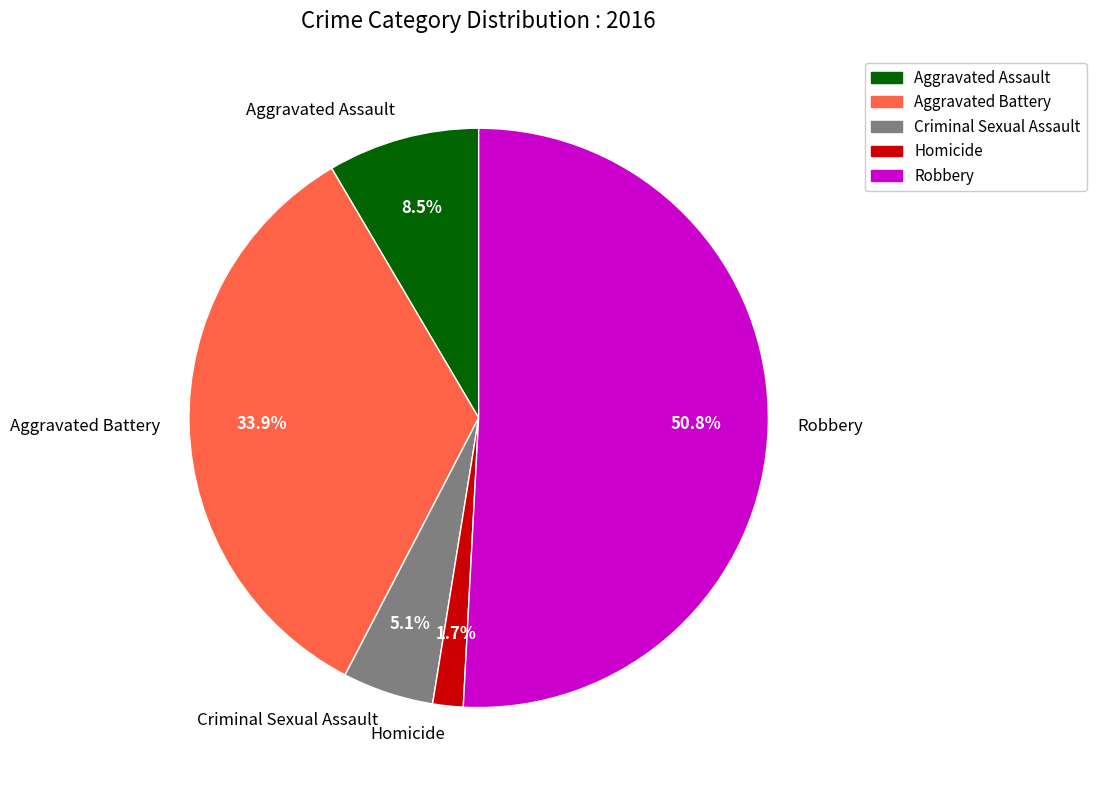

Rank the categories by value from highest to lowest.

Robbery, Aggravated Battery, Aggravated Assault, Criminal Sexual Assault, Homicide